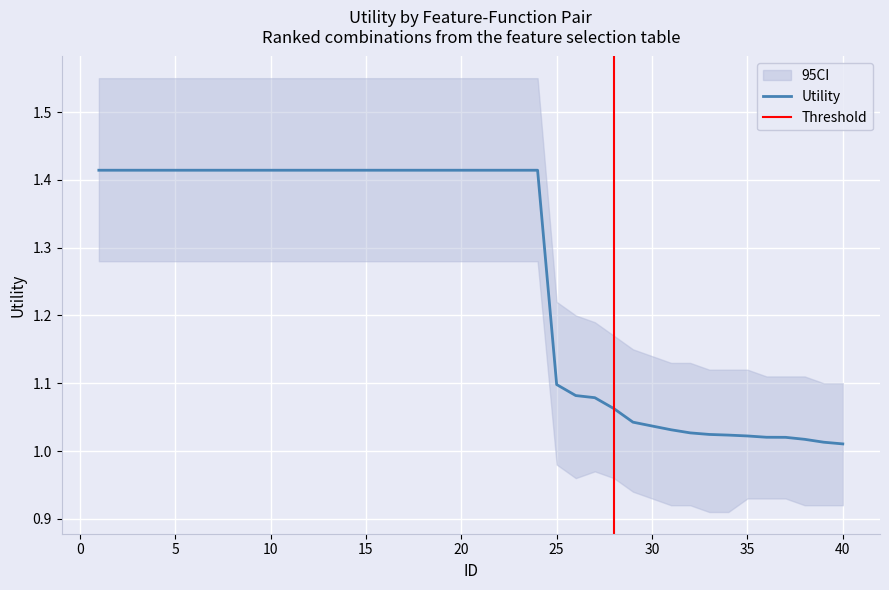

What is the average value?

1.3